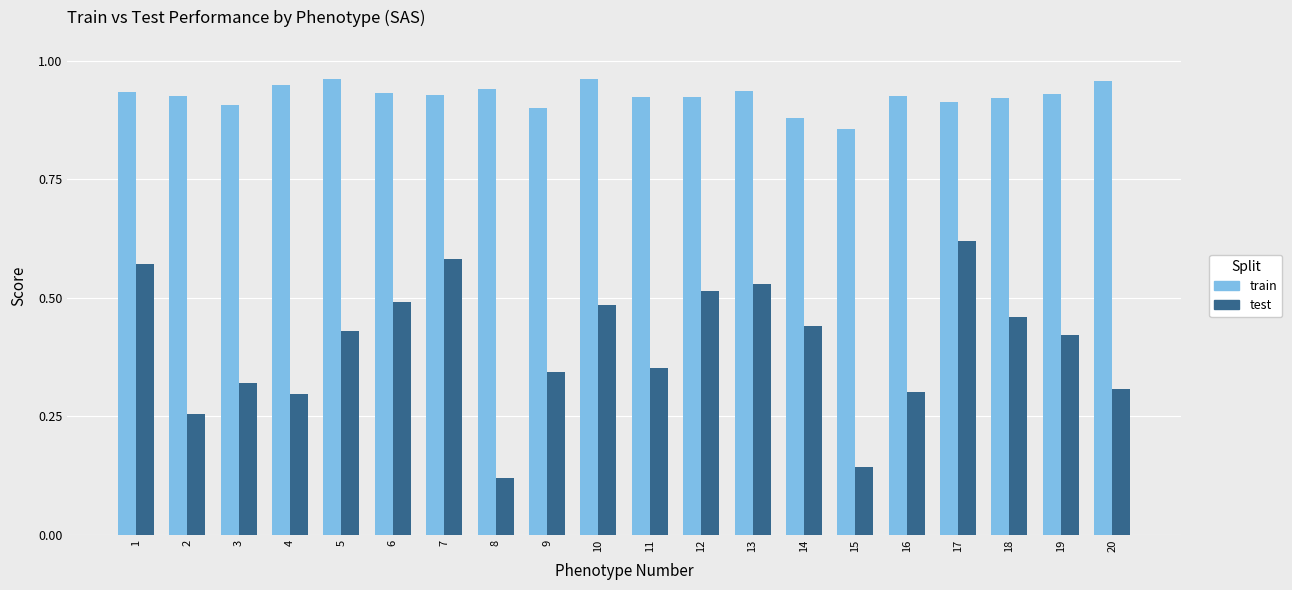

List the series in order of their overall mean, highest first.

train, test